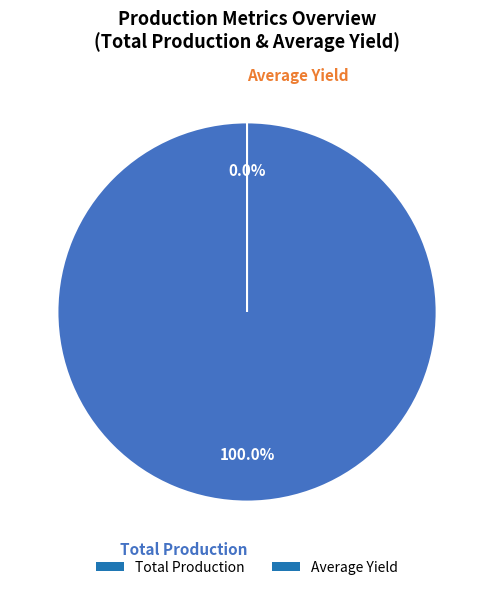

Which category has the smallest portion of the pie?

Average Yield